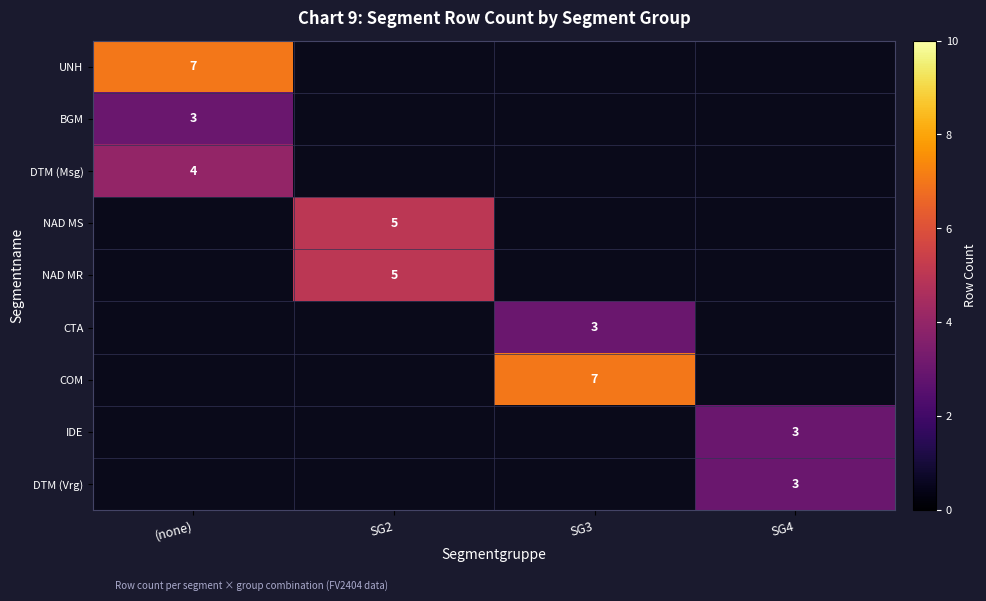

The NAD MR series shows 5 at SG2. True or false?

True